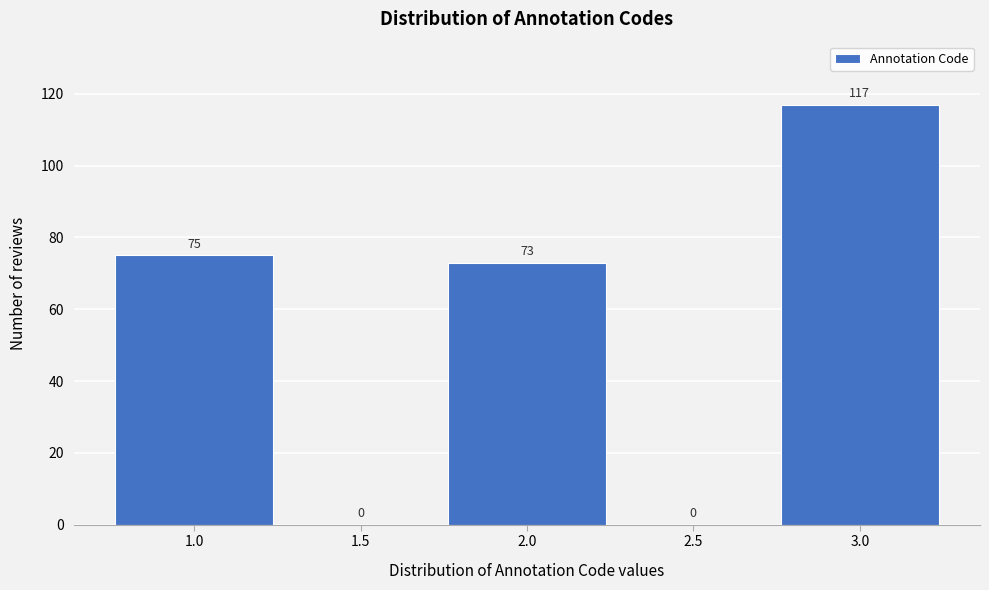

Reading left to right, transcribe all the data shown in this chart.

1.0=75	1.5=0	2.0=73	2.5=0	3.0=117